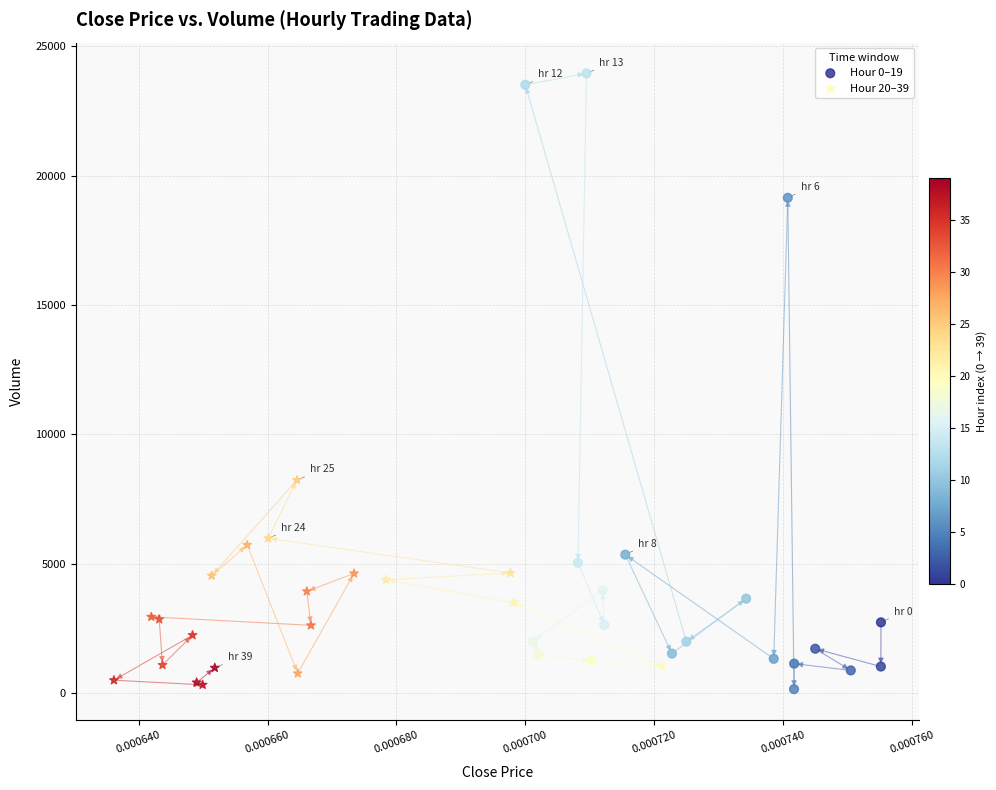

Which series has the widest spread of Y values?

Hour 0–19